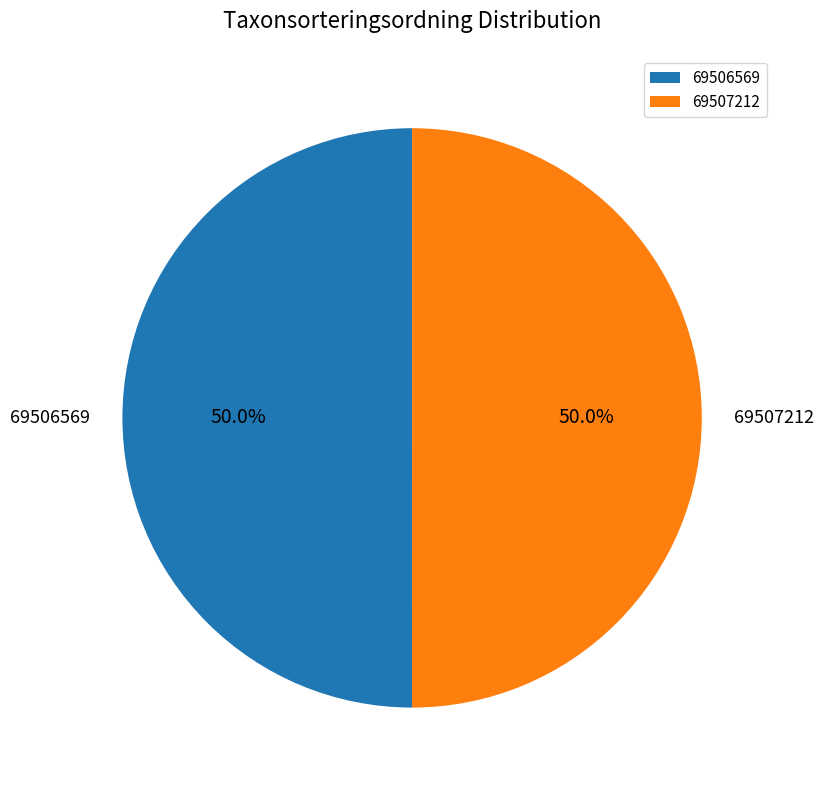

The 69507212 slice represents 63% of the pie. True or false?

False